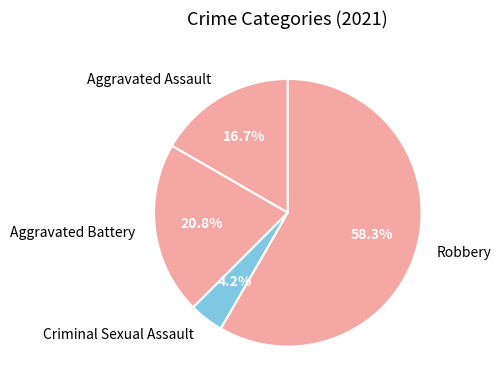

Which slice is the largest?

Robbery